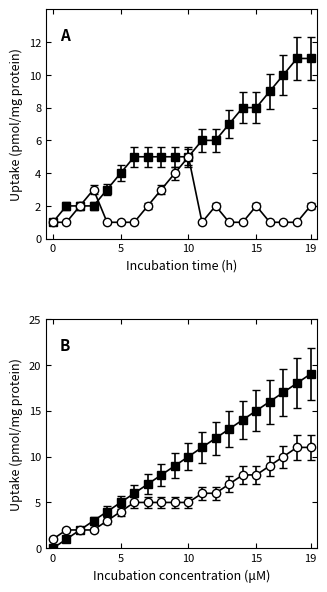

The value of utterance_index at 3 is 2. True or false?

True